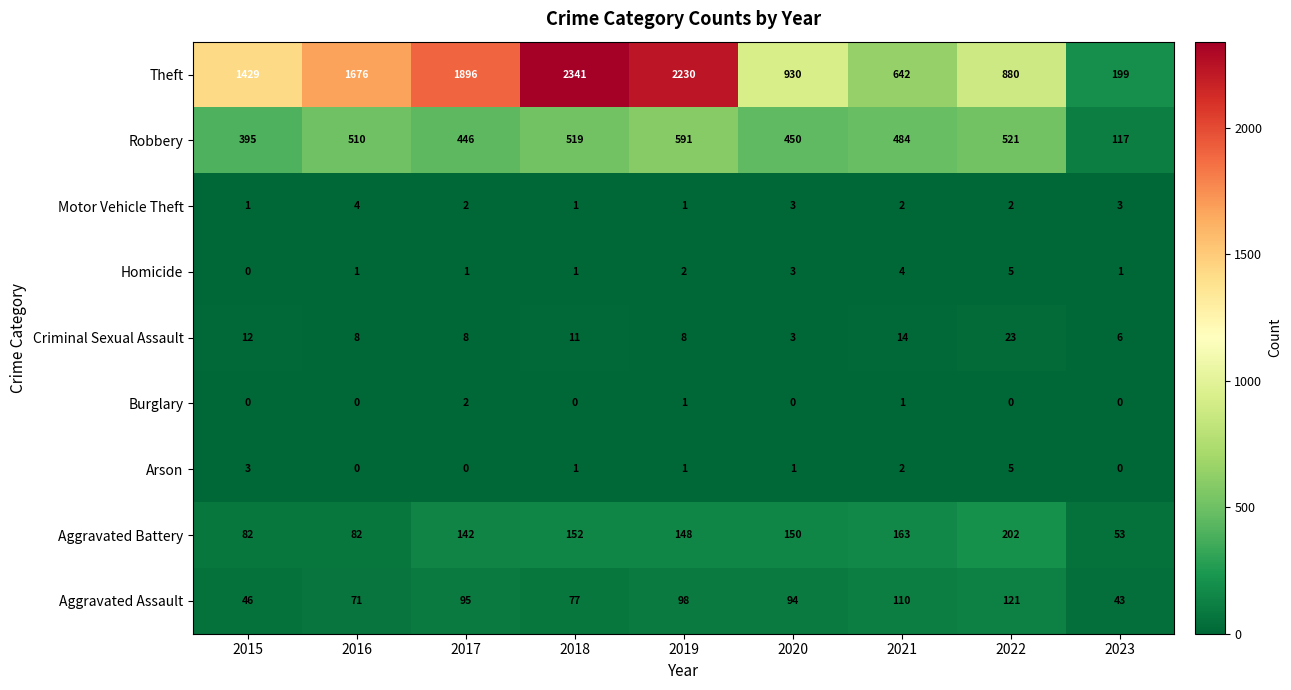

Is it true that Motor Vehicle Theft equals 2 at 2021?

True